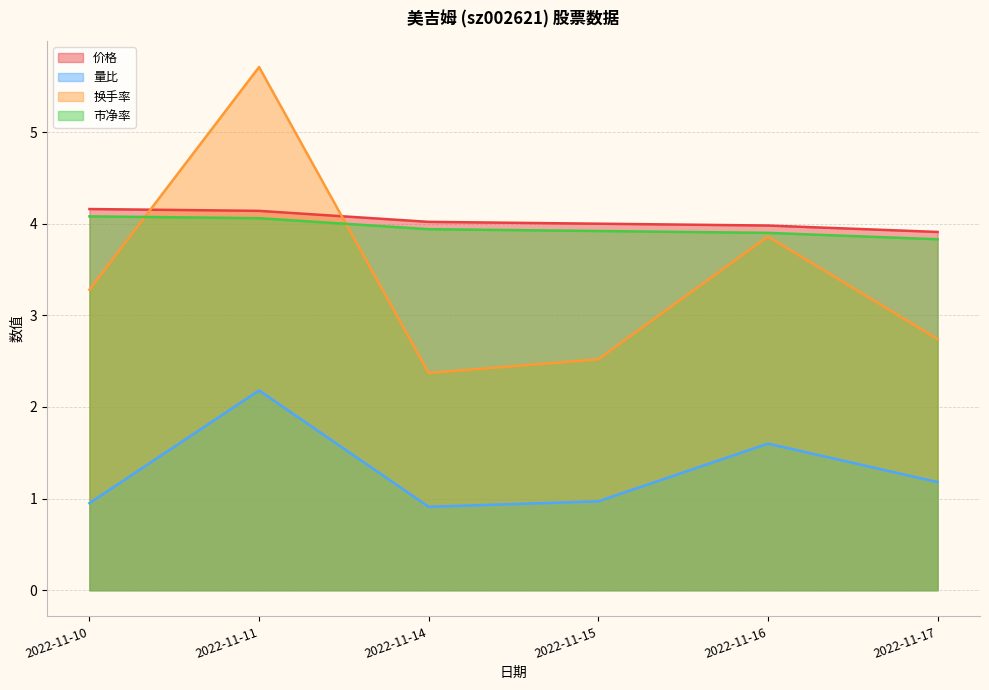

What is the minimum value shown in the chart?

0.9